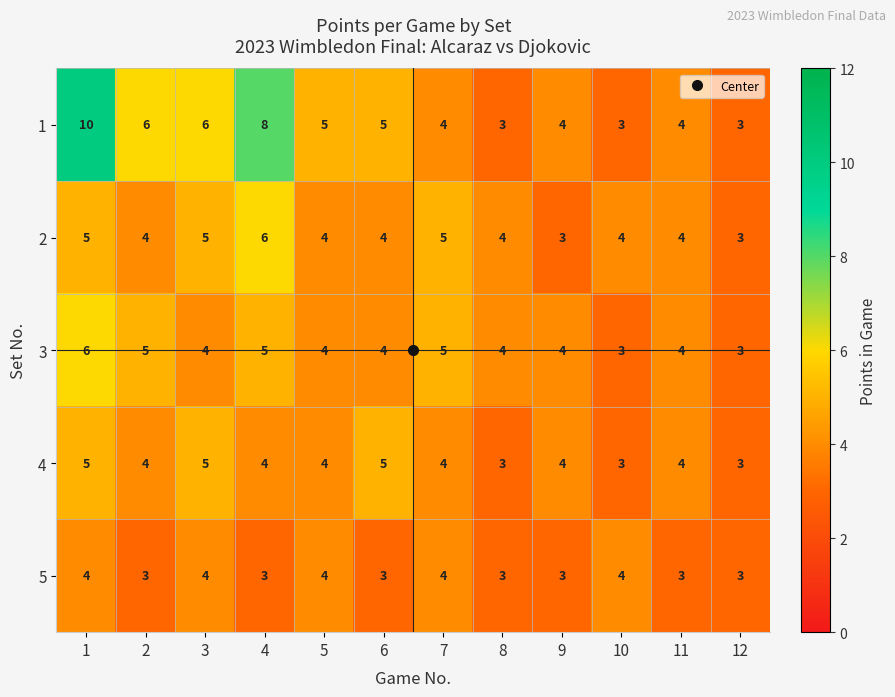

Is it true that 5 equals 4 at 7?

True